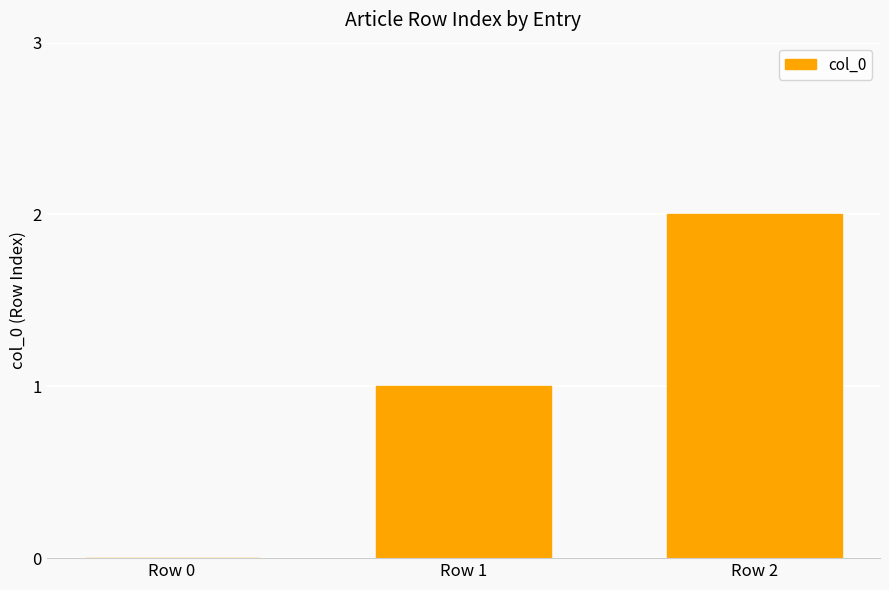

At which label is the value closest to 1?

Row 1